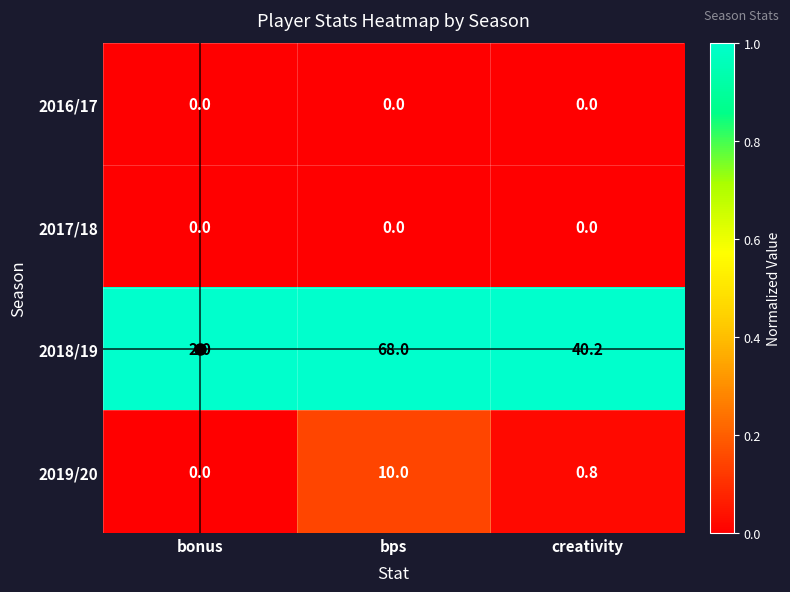

Rank the categories by 2018/19 value from highest to lowest.

bps, creativity, bonus